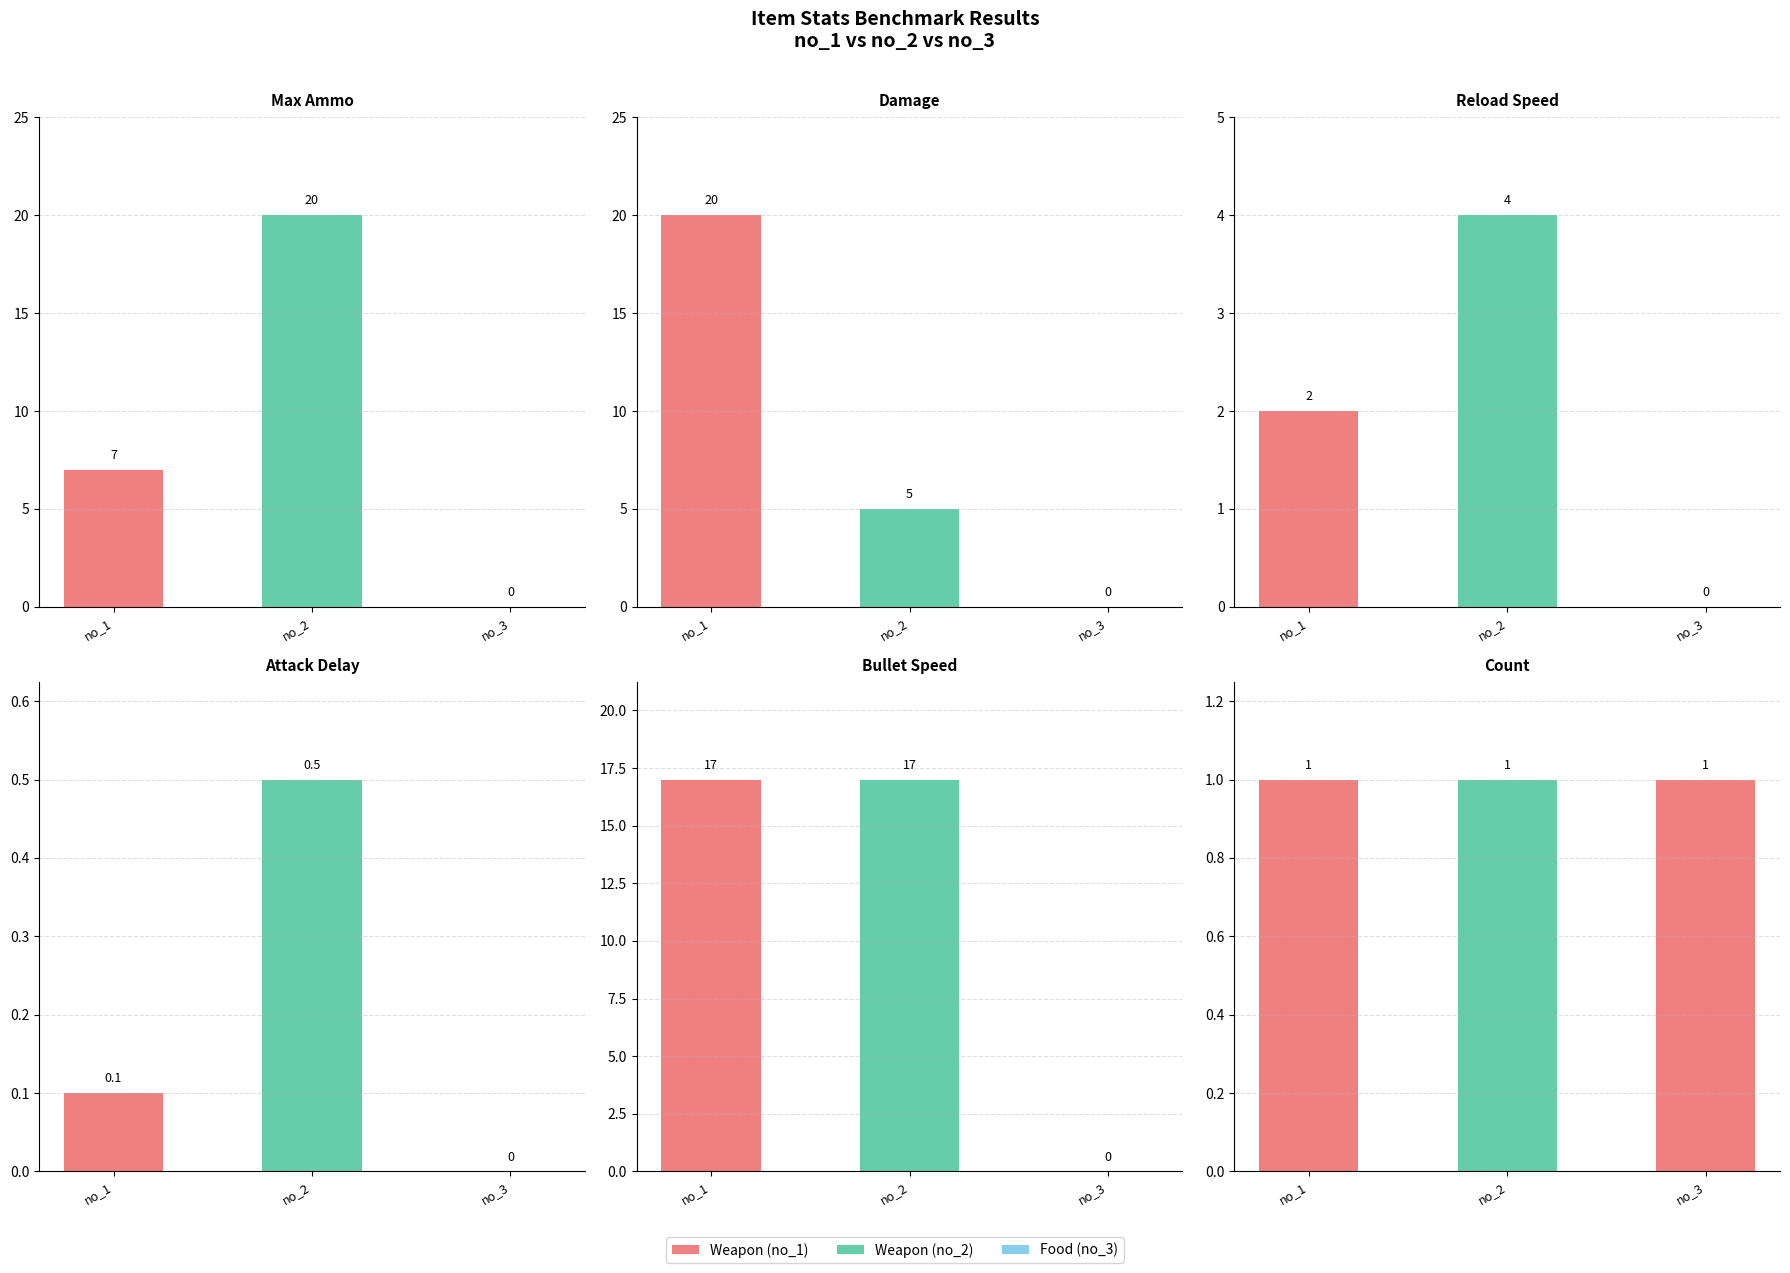

What is the spread (max minus min) of values at no_1?

19.9